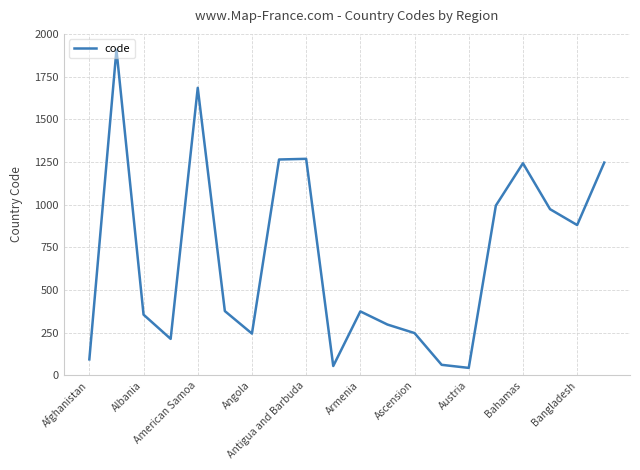

What is the difference between the maximum and minimum values?

1864